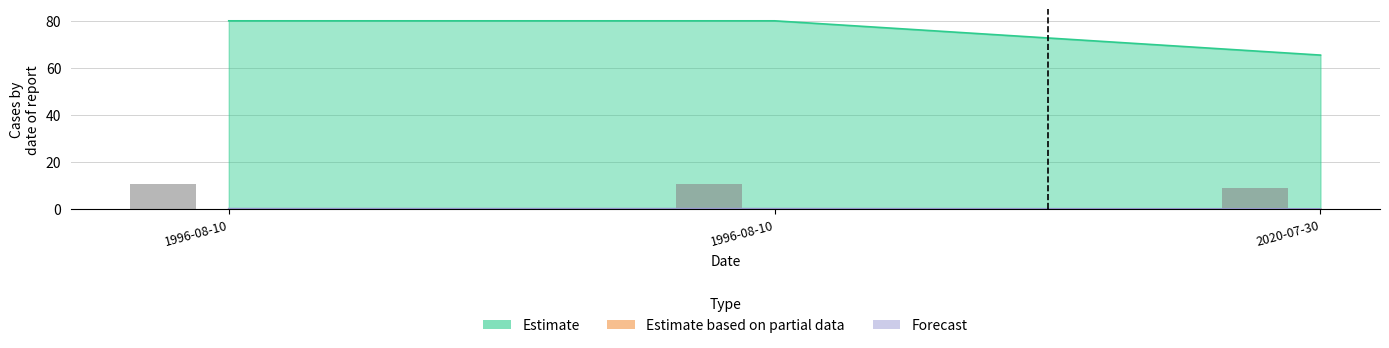

What is the label of the 1st bar from the right?

2020-07-30